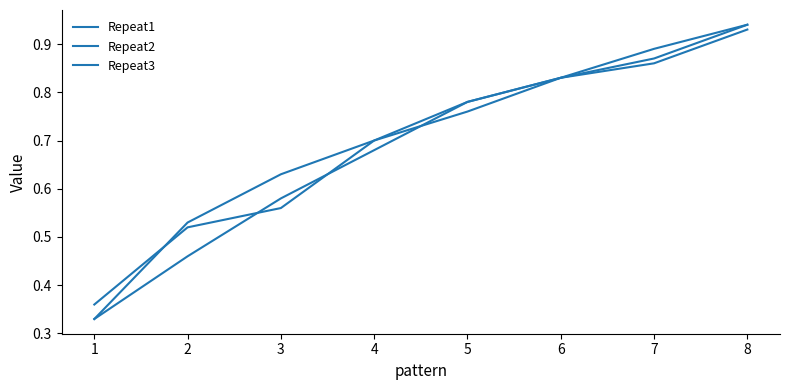

What is the highest value of the Repeat2 series?

0.9